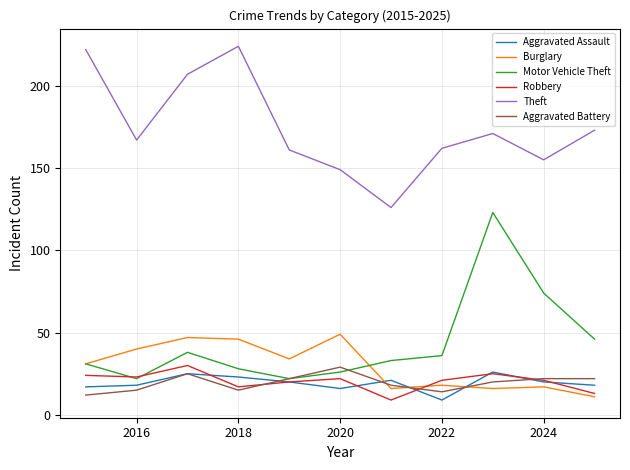

True or false: Aggravated Assault and Theft cross at least once.

False